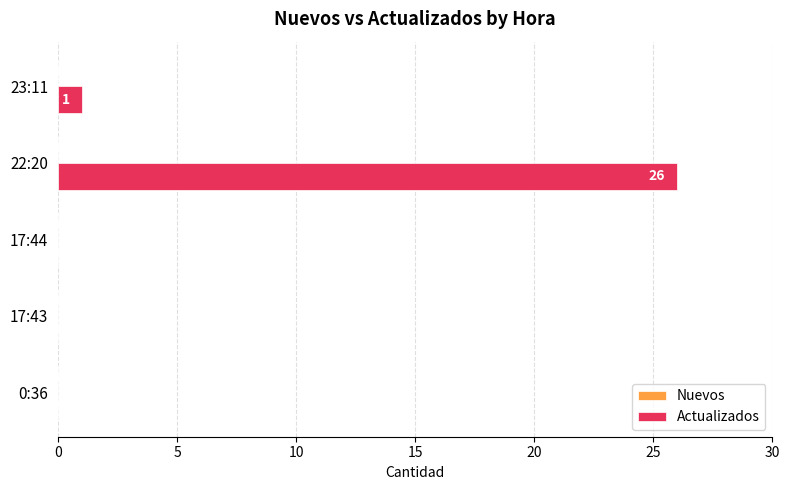

True or false: the data shows 0 at 17:43.

True